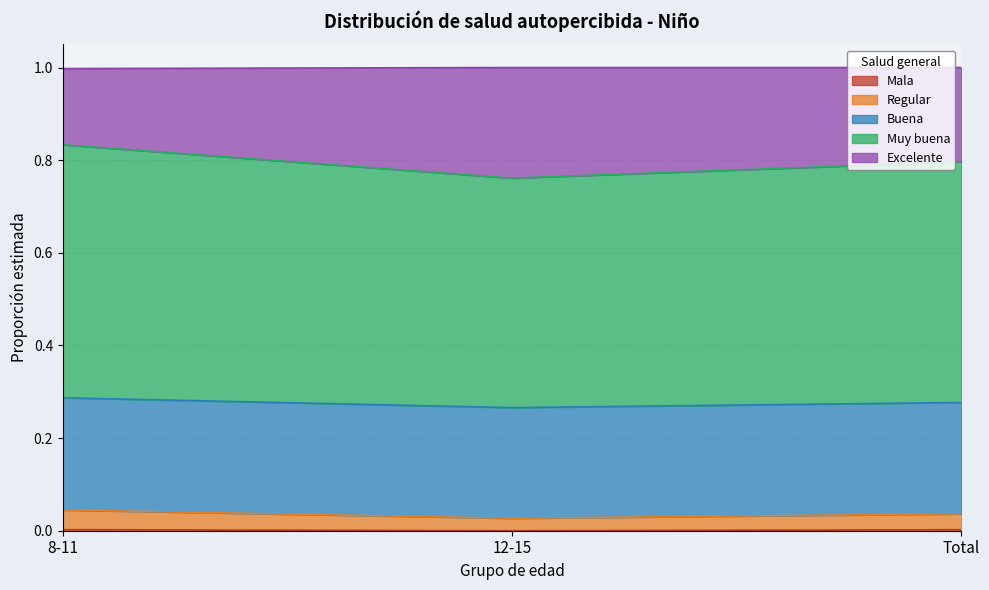

What is the total value across all series at 12-15?

1.0